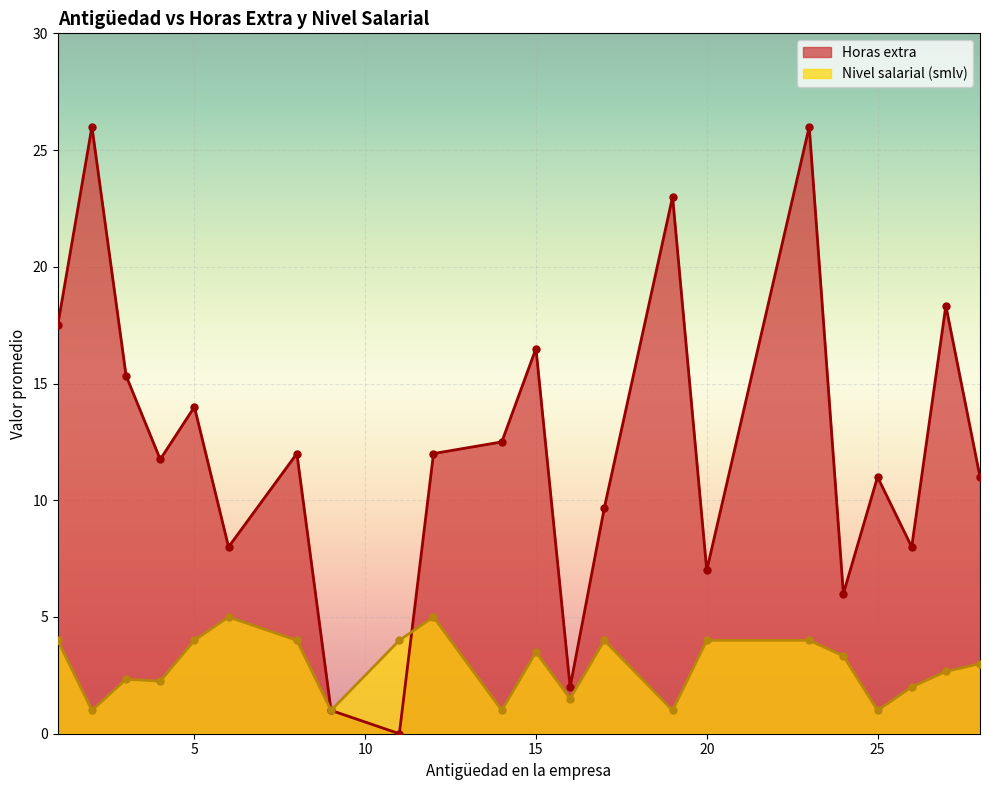

List the series in order of their overall mean, lowest first.

Nivel salarial (smlv), Horas extra